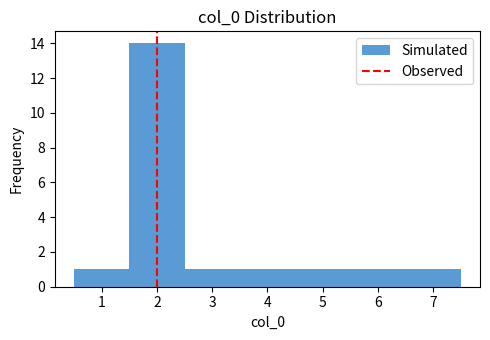

Which range on the x-axis has the tallest bar?

1.5 to 2.5